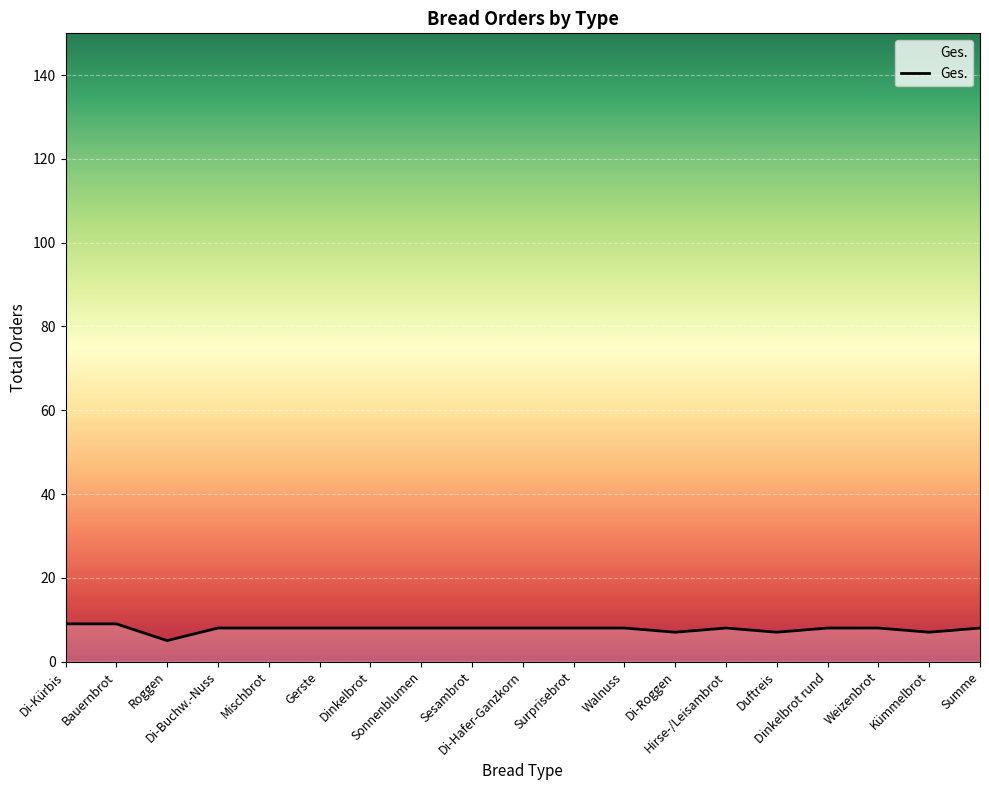

What position from the right is Summe?

1